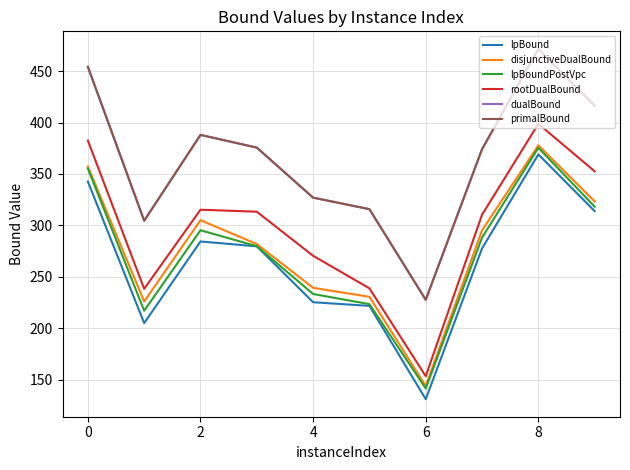

At which category does the chart reach its peak across all series?

8